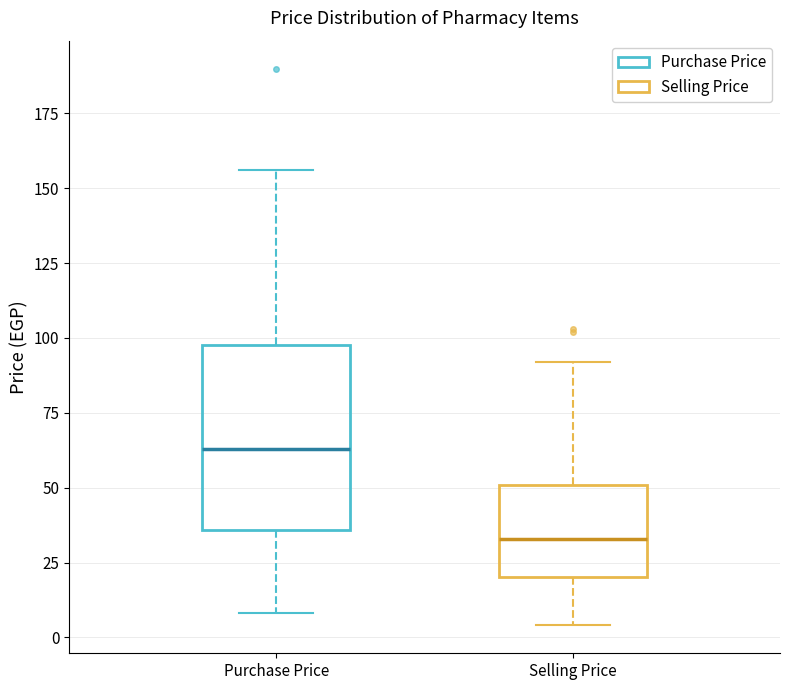

Which box's median line is the highest?

Purchase Price